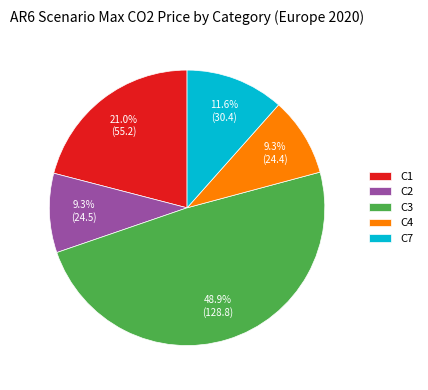

Is there a majority slice in this chart?

No